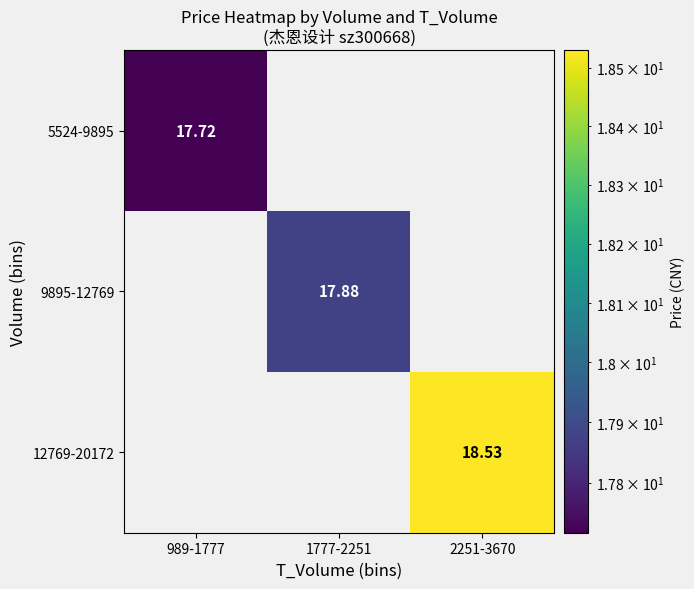

At which category does the chart reach its minimum across all series?

989-1777